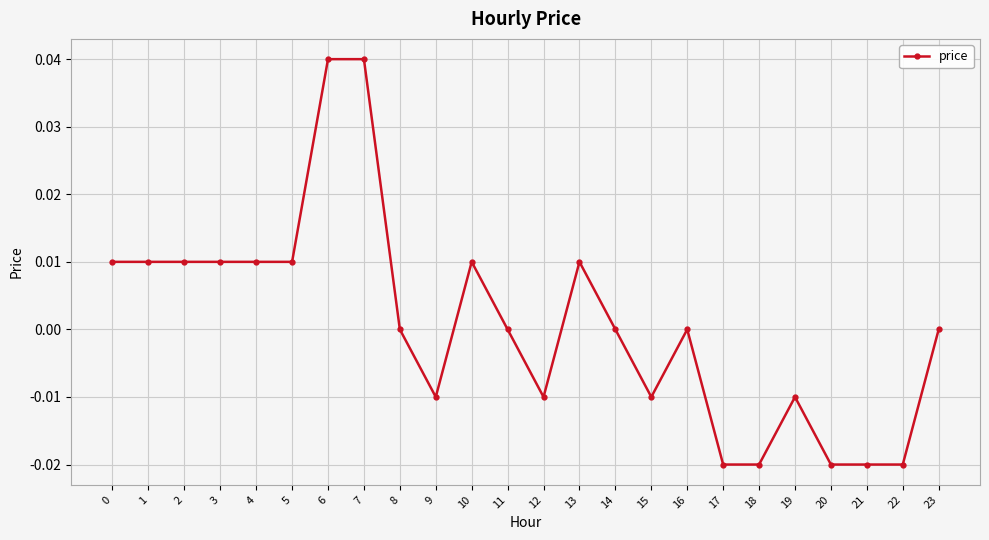

Which has a higher value, 6 or 23?

6